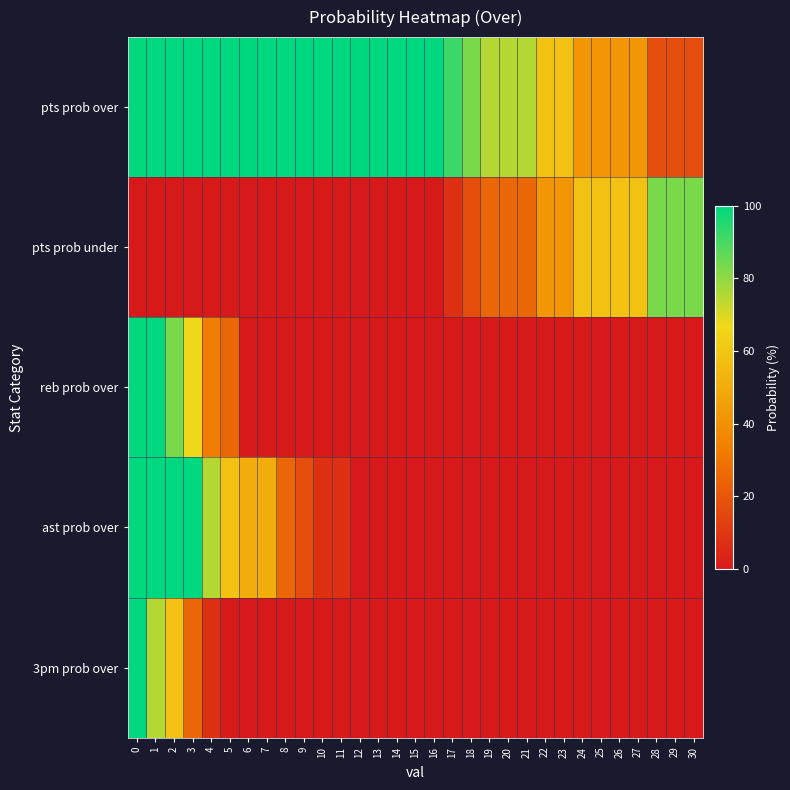

Which has a higher value, 3 or 13?

3